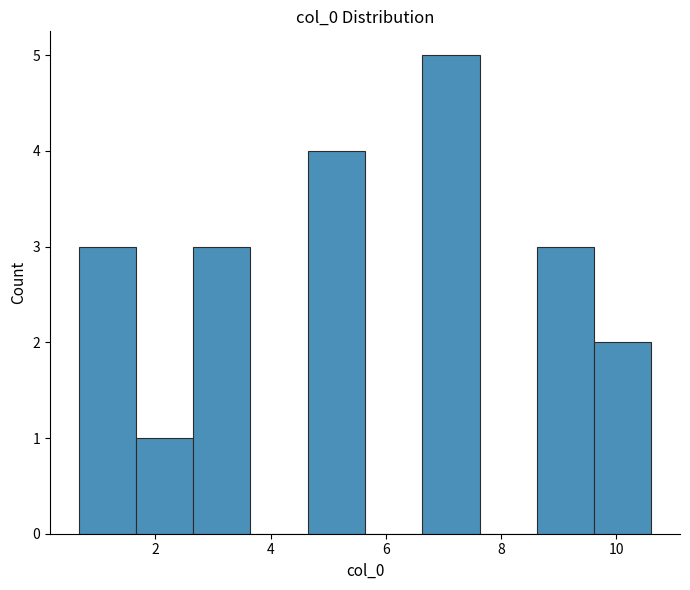

Reading left to right, transcribe this chart: for each bar, give the range it covers on the x-axis and its height. Neither the bar edges nor the heights are printed on the chart, so give them approximately, as read against the axes.

0.6 to 1.6: 3
1.6 to 2.6: 1
2.6 to 3.6: 3
3.6 to 4.6: 0
4.6 to 5.6: 4
5.6 to 6.6: 0
6.6 to 7.6: 5
7.6 to 8.6: 0
8.6 to 9.6: 3
9.6 to 10.6: 2